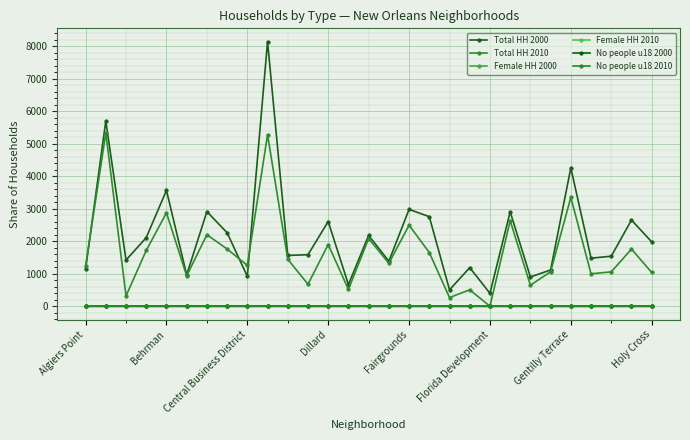

How many series are shown in this chart?

6